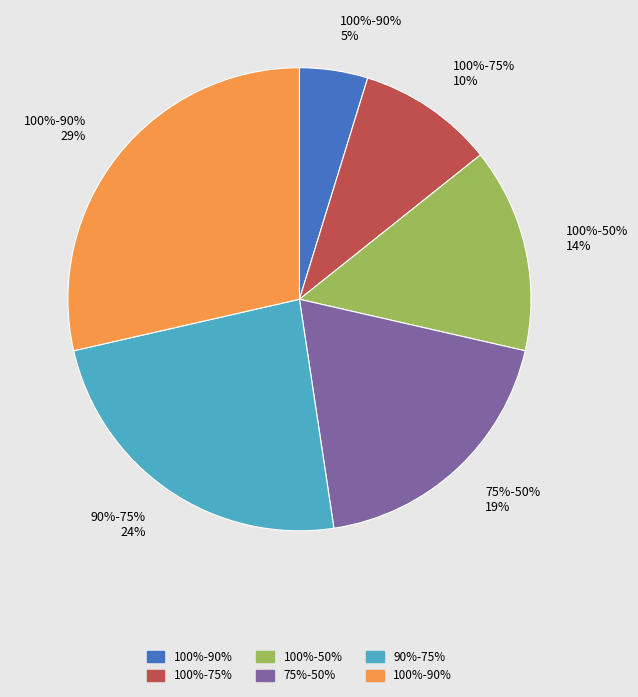

How many segments does this pie chart have?

6